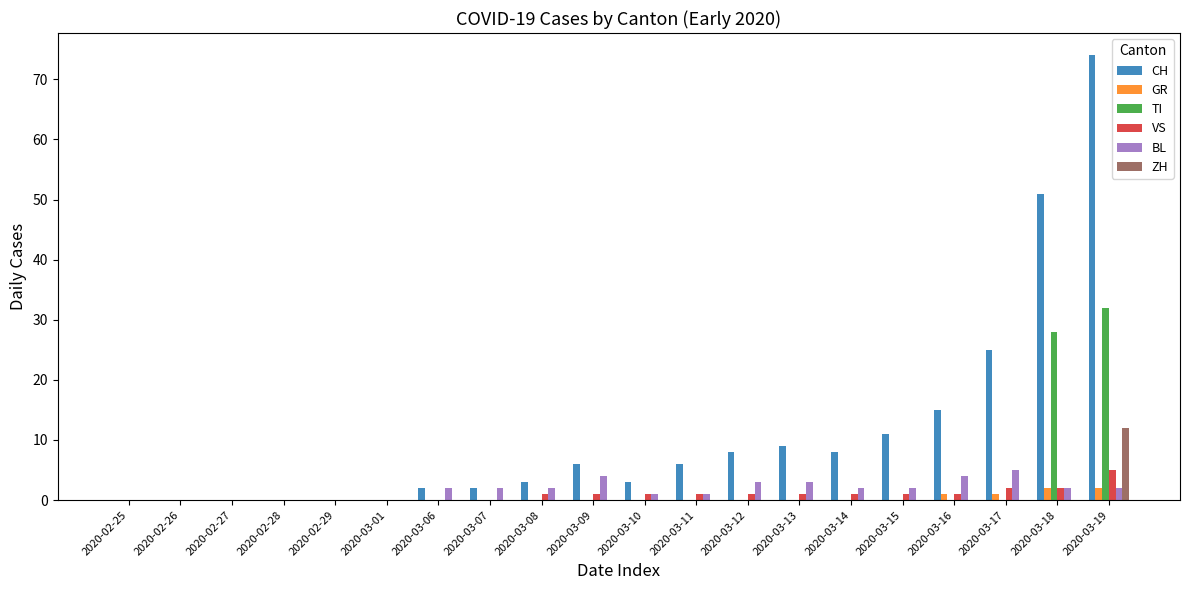

Which series has the widest spread of values?

CH